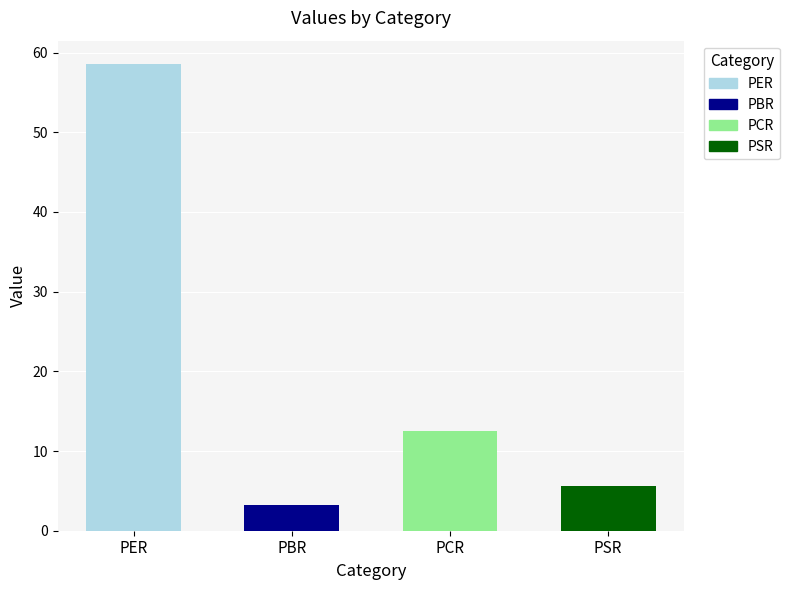

Reading left to right, what are all the values shown in this chart?

PER=58.6	PBR=3.2	PCR=12.6	PSR=5.7